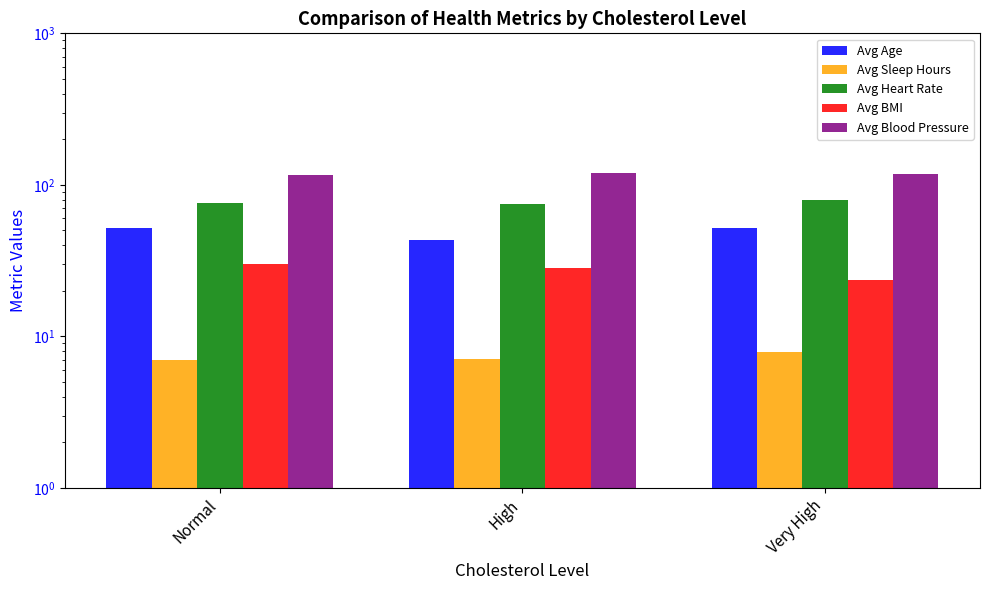

What is the total value across all series at Very High?

280.4